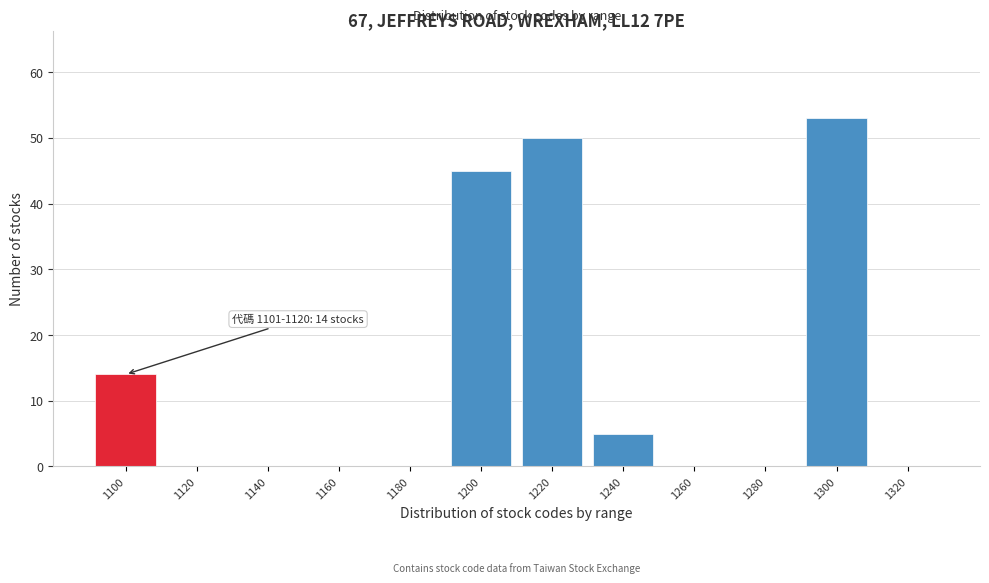

Reading left to right, what are all the values shown in this chart?

1100=14	1120=0	1140=0	1160=0	1180=0	1200=45	1220=50	1240=5	1260=0	1280=0	1300=53	1320=0